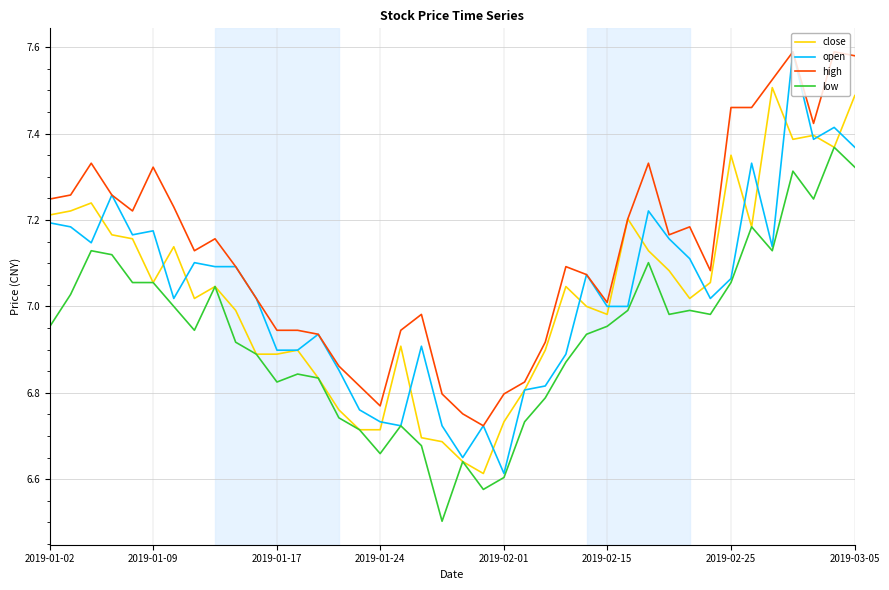

Which series has the largest total across all categories?

high